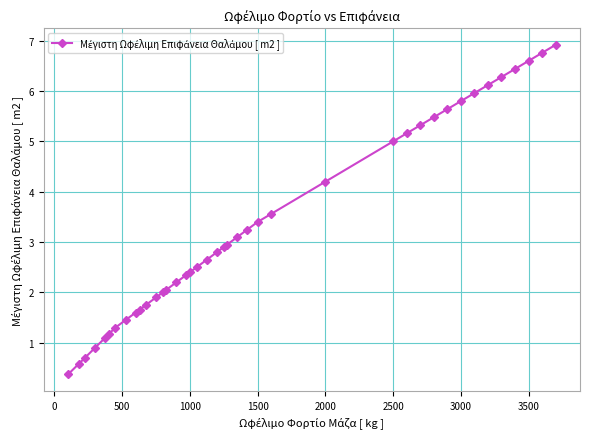

What is the value of the 23rd point from the left?

3.1